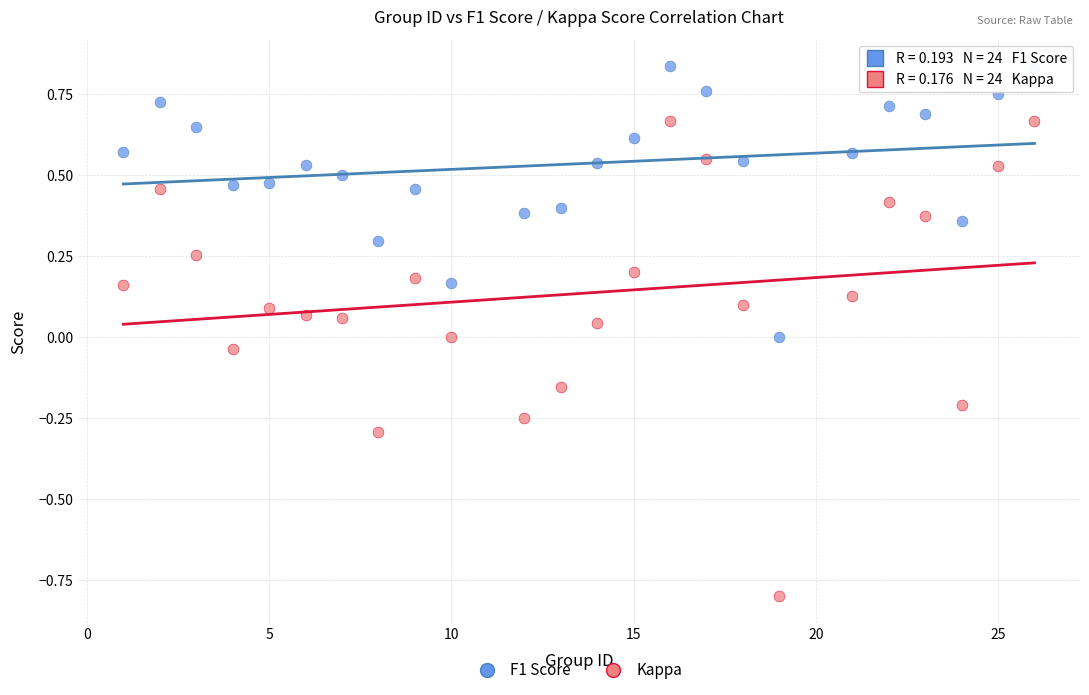

Across all data points, what is the range of X values (max minus min)?

25.0